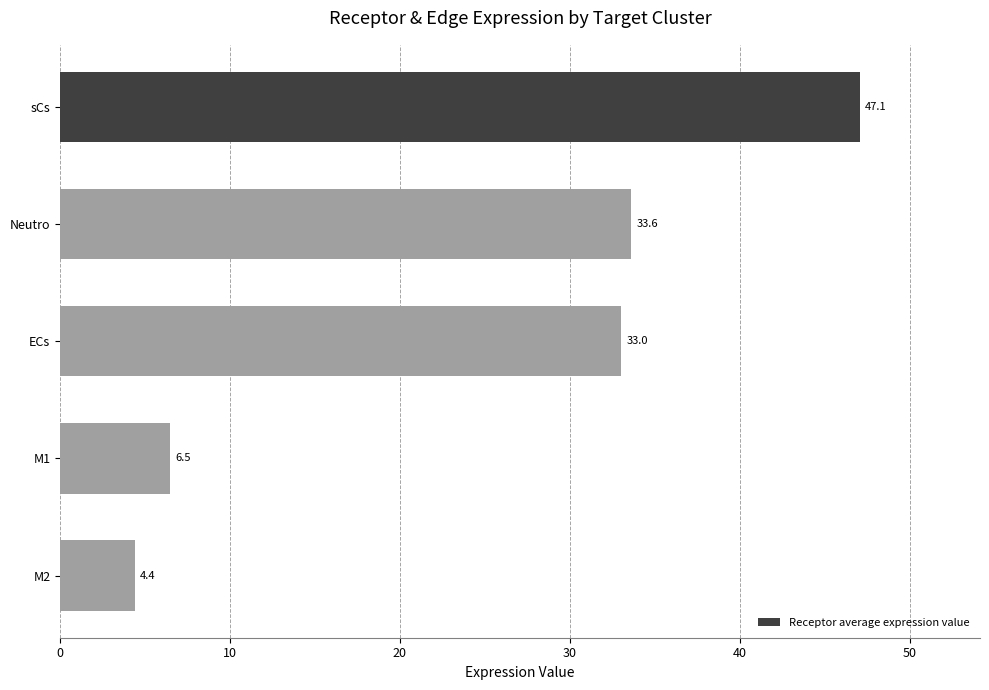

What is the maximum value shown in the chart?

47.1